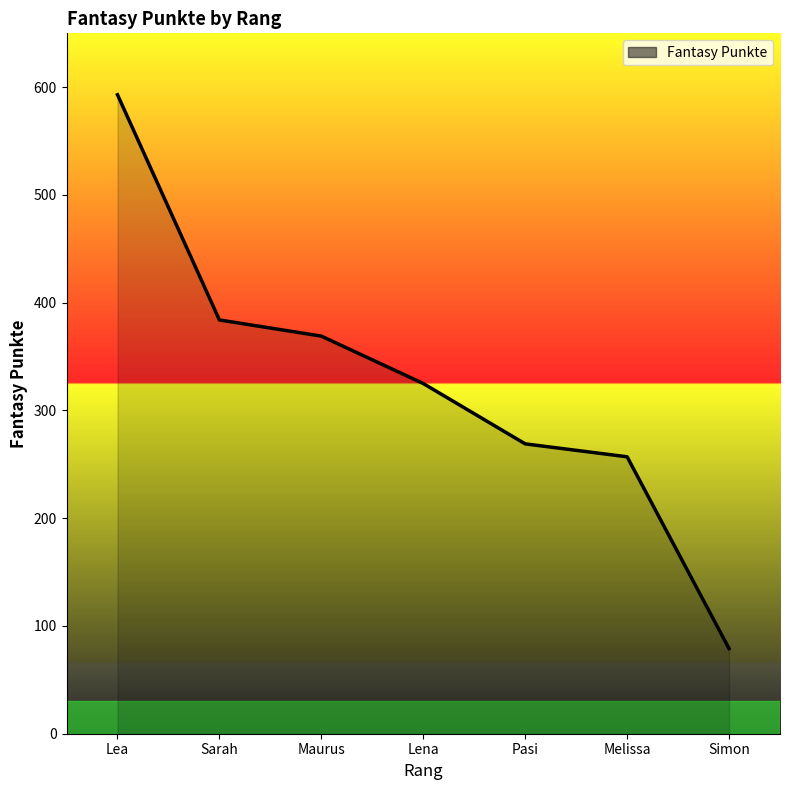

What is the maximum value shown in the chart?

593